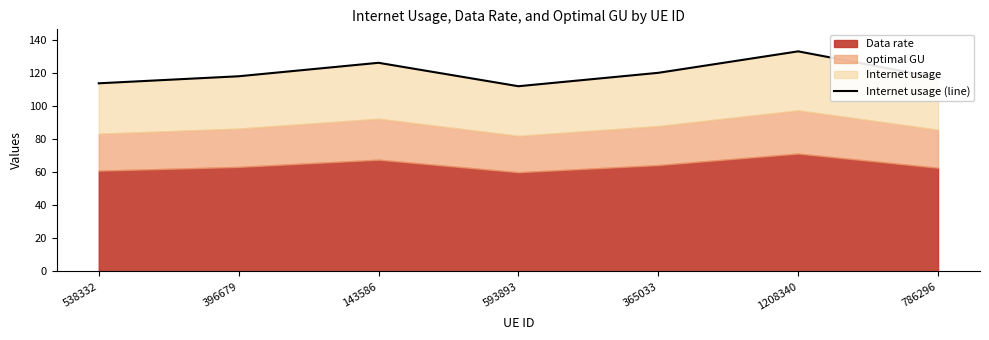

Which category has the lowest value across all series?

593893